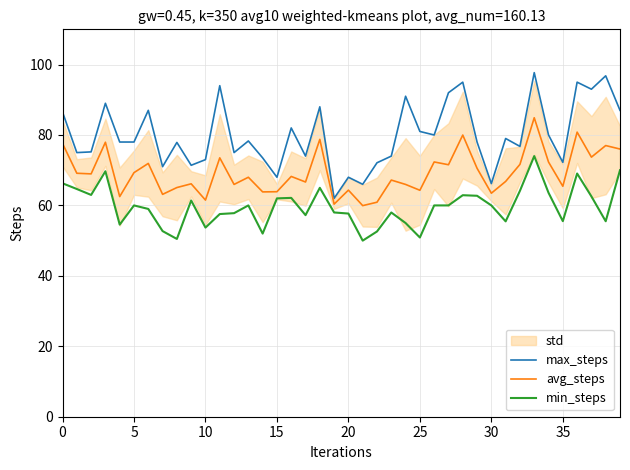

Does the chart display data point markers on the line(s)?

No